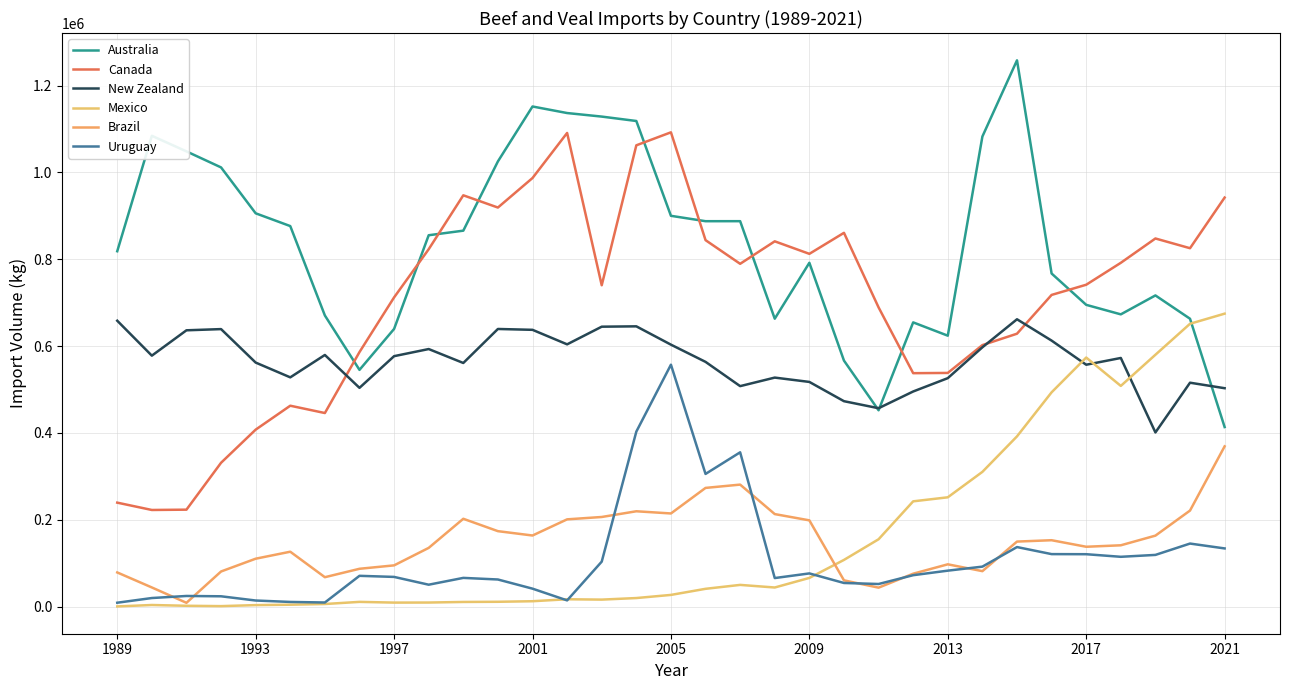

How many interior local peaks does the Brazil series have?

6